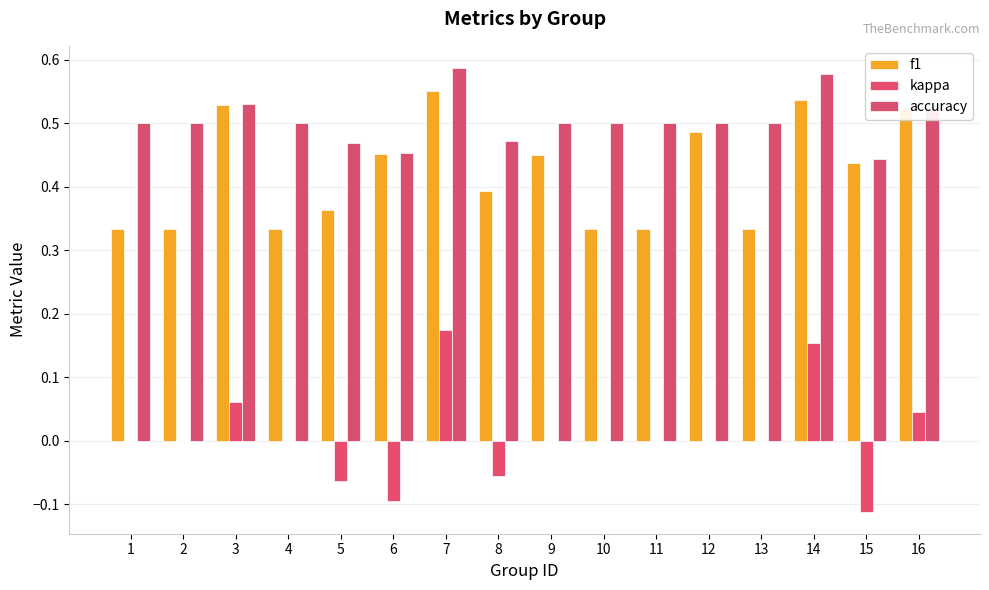

What is the smallest value displayed?

-0.1